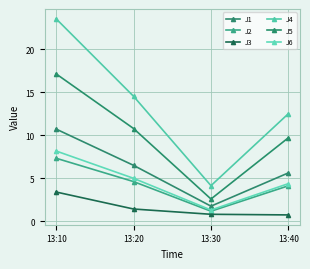

Which series has the widest spread of values?

J4